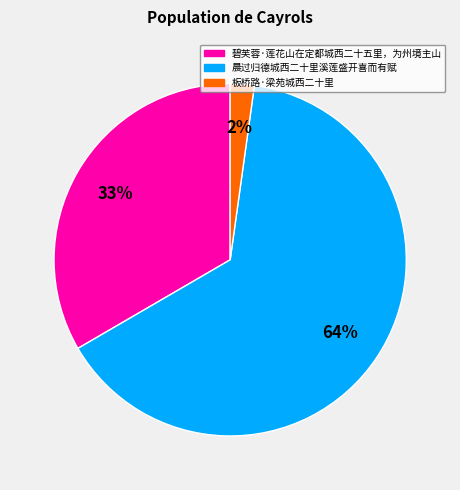

How many slices are in this pie chart?

3